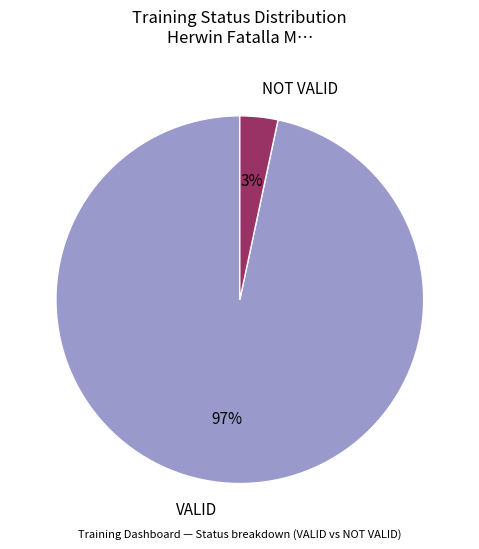

What percentage is the NOT VALID slice, to the nearest percent?

3%